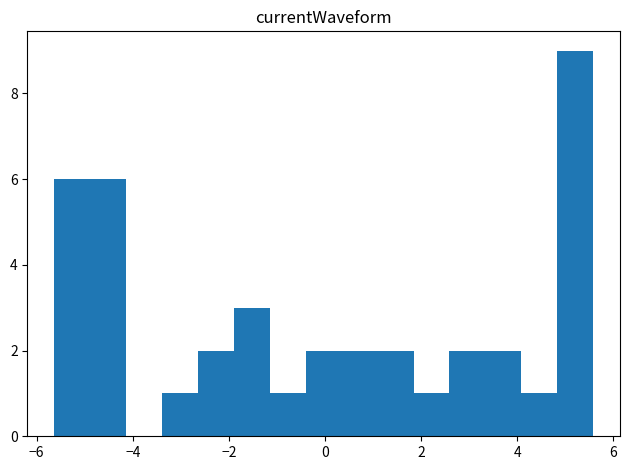

Around what value on the x-axis is the tallest bar? Give the approximate position of its centre, as read against the axis.

5.2